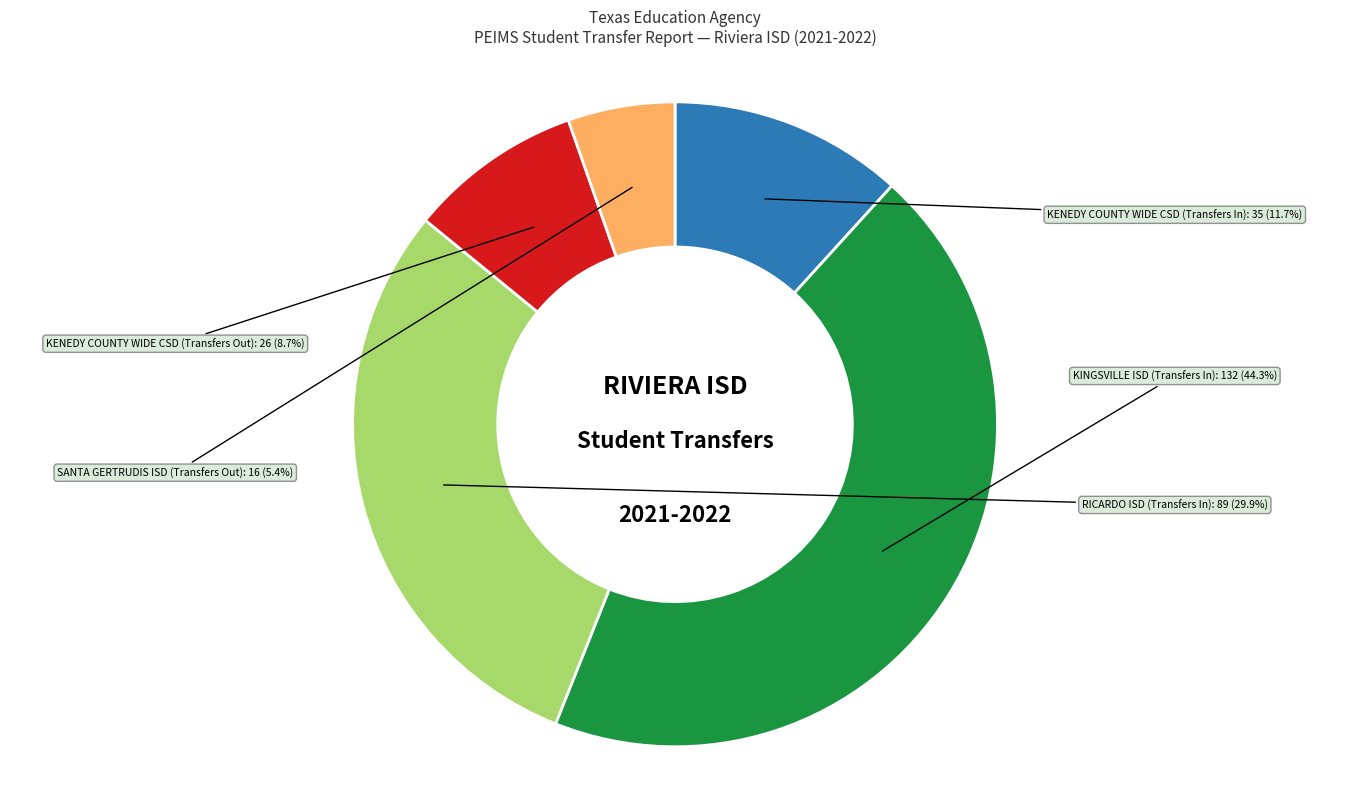

Rank the categories by value from lowest to highest.

SANTA GERTRUDIS ISD (Transfers Out), KENEDY COUNTY WIDE CSD (Transfers Out), KENEDY COUNTY WIDE CSD (Transfers In), RICARDO ISD (Transfers In), KINGSVILLE ISD (Transfers In)